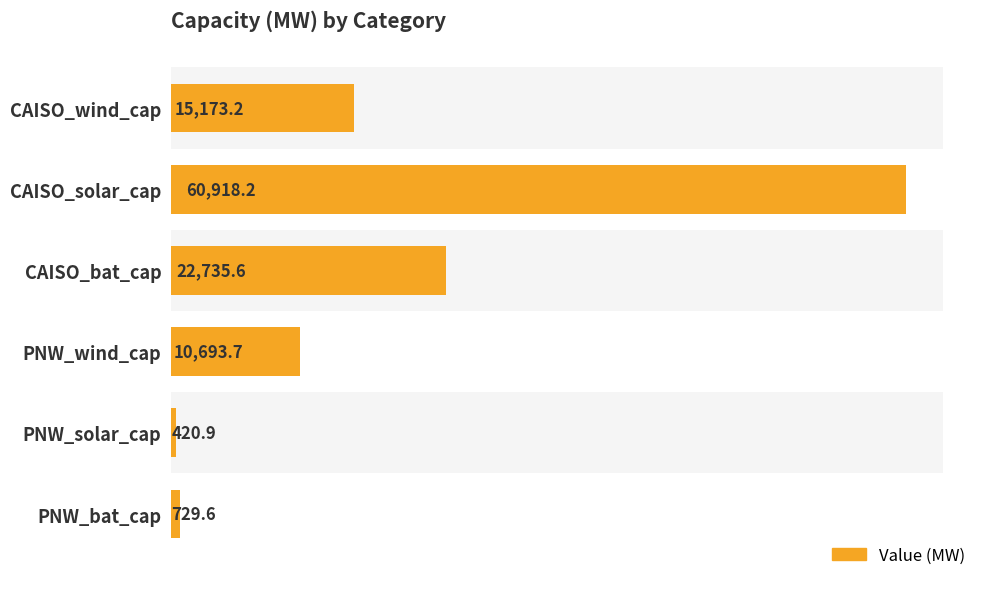

The value at CAISO_solar_cap is 96464.1. True or false?

False